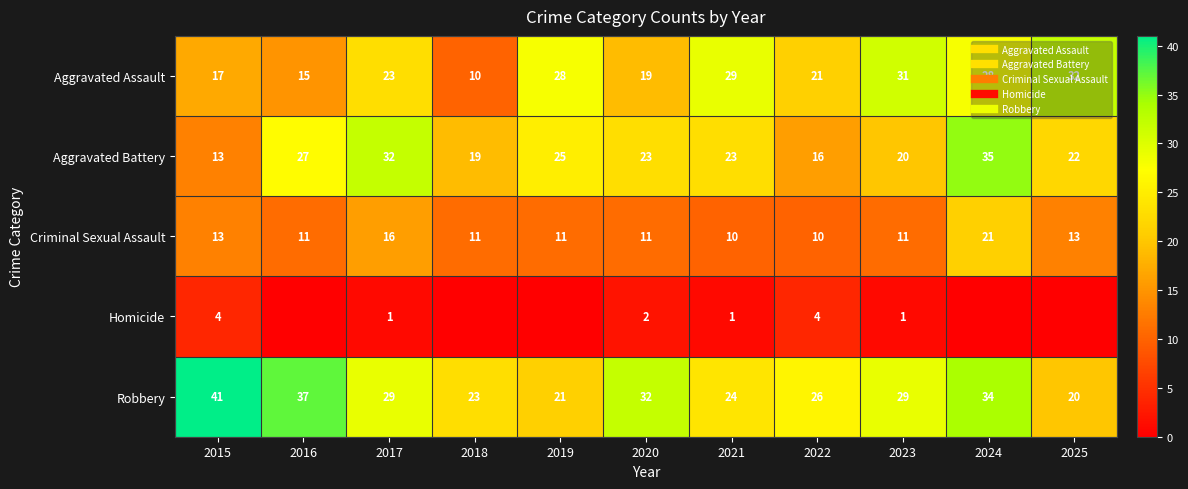

At how many categories does at least one series exceed 33?

3